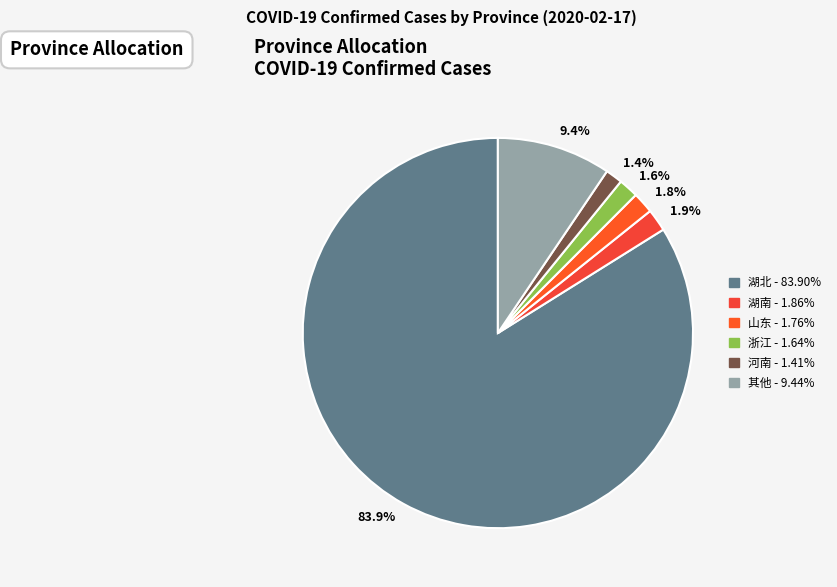

To the nearest percent, what is the average slice percentage?

17%